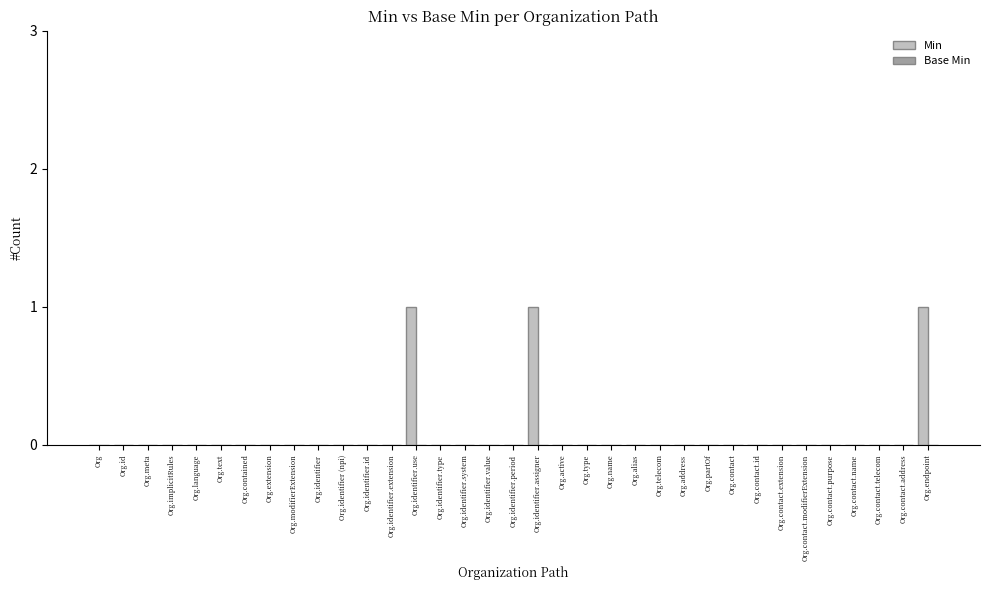

The chart shows a value of 0 at Org.identifier.period. True or false?

True